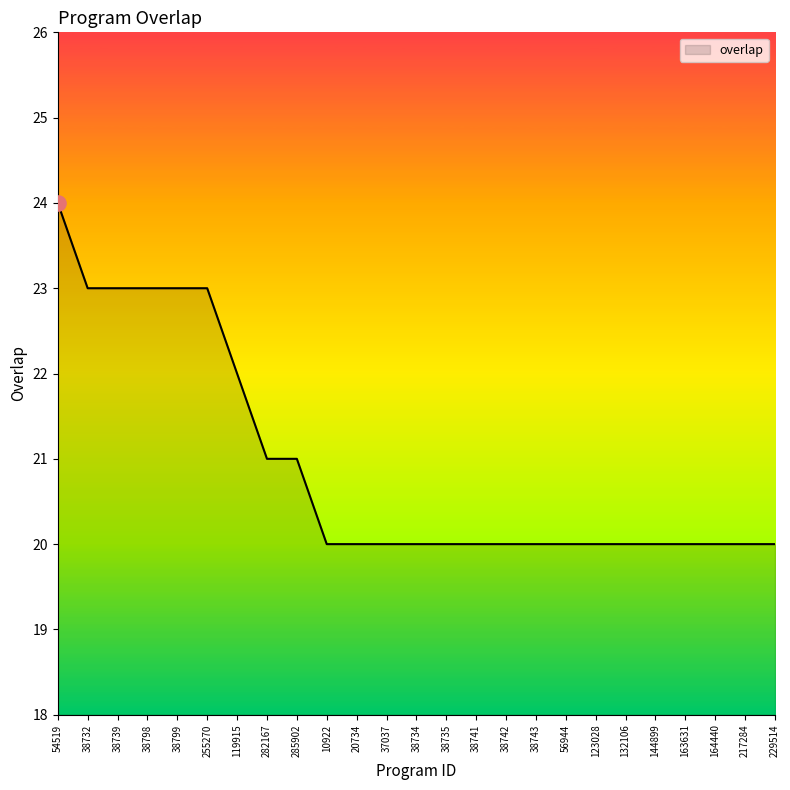

What is the change in value from 285902 to 56944?

-1